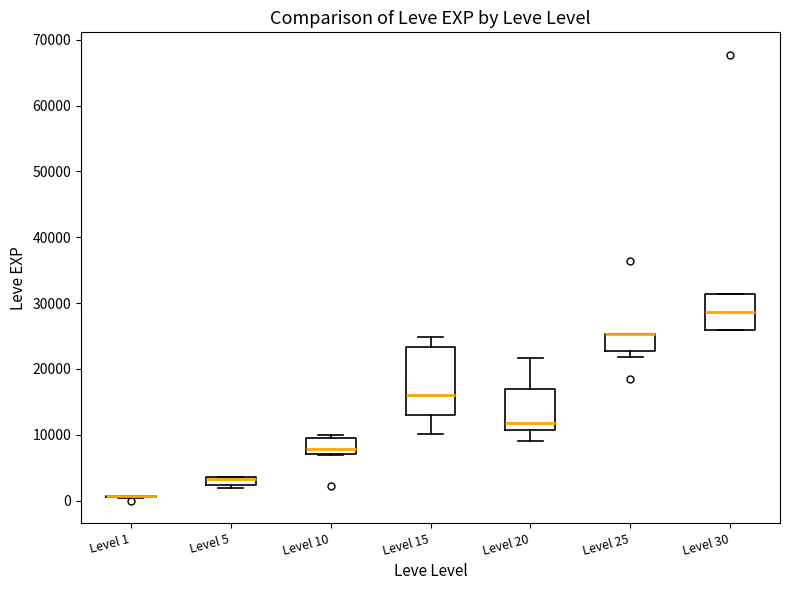

Comparing the boxes themselves (not the whiskers), which one is the tallest?

Level 15